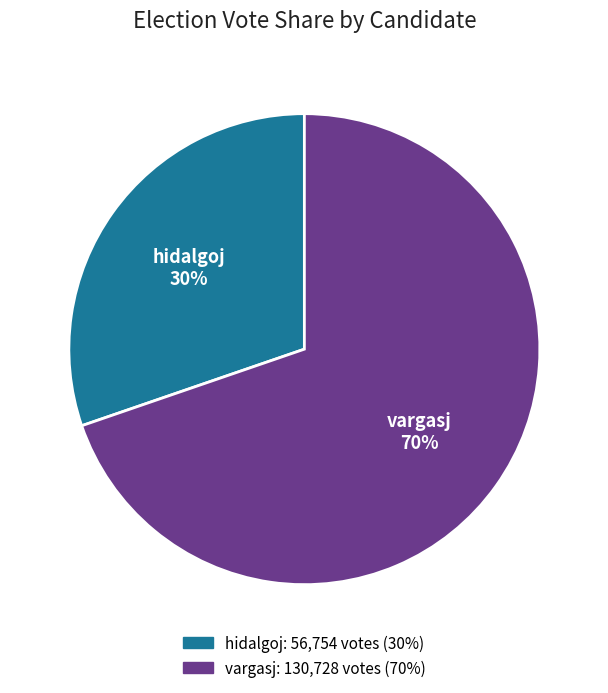

Which category accounts for the majority?

vargasj